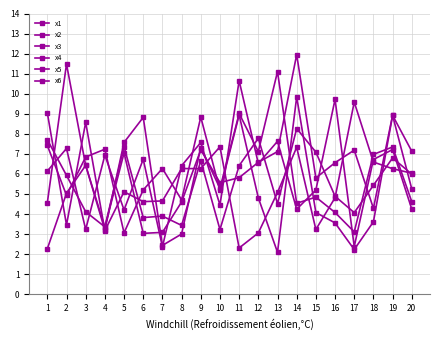

What is the highest value of the x4 series?

8.3